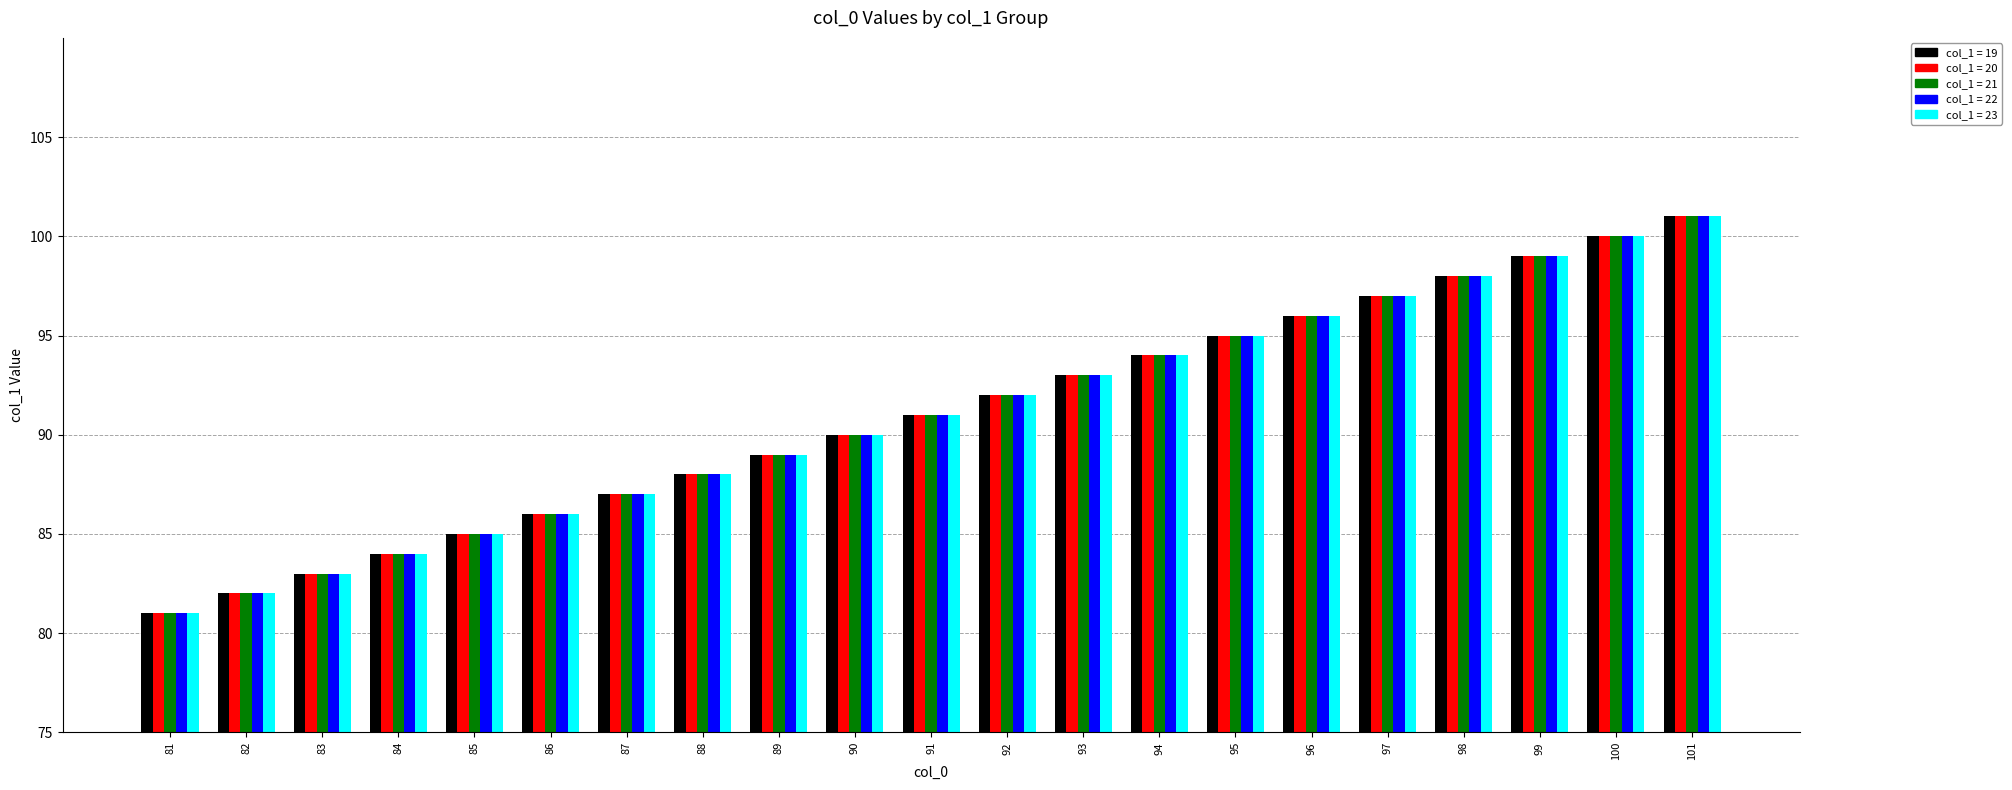

Does the chart contain any negative values?

No